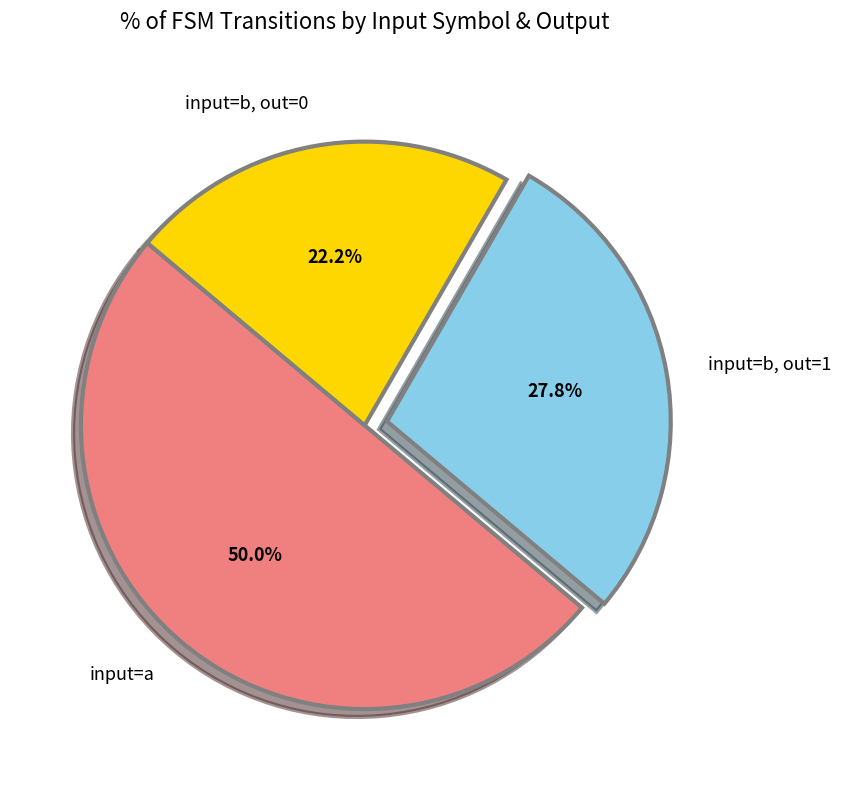

To the nearest percent, what is the difference between the largest and smallest slice percentages?

28%